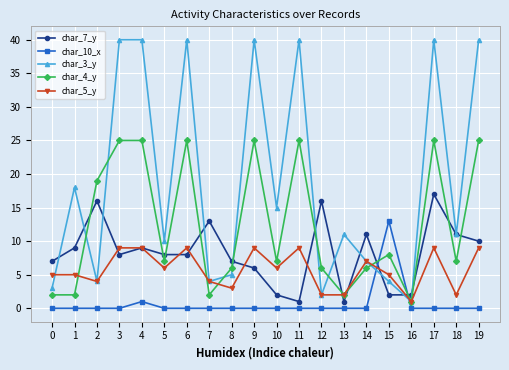

Where do char_10_x and char_4_y first cross each other?

14 and 15